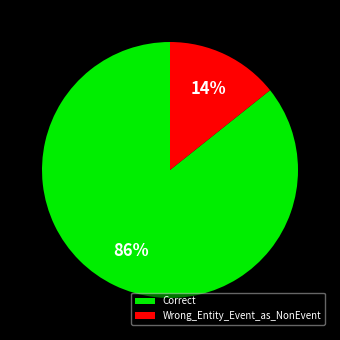

To the nearest percent, what is the average slice percentage?

50%